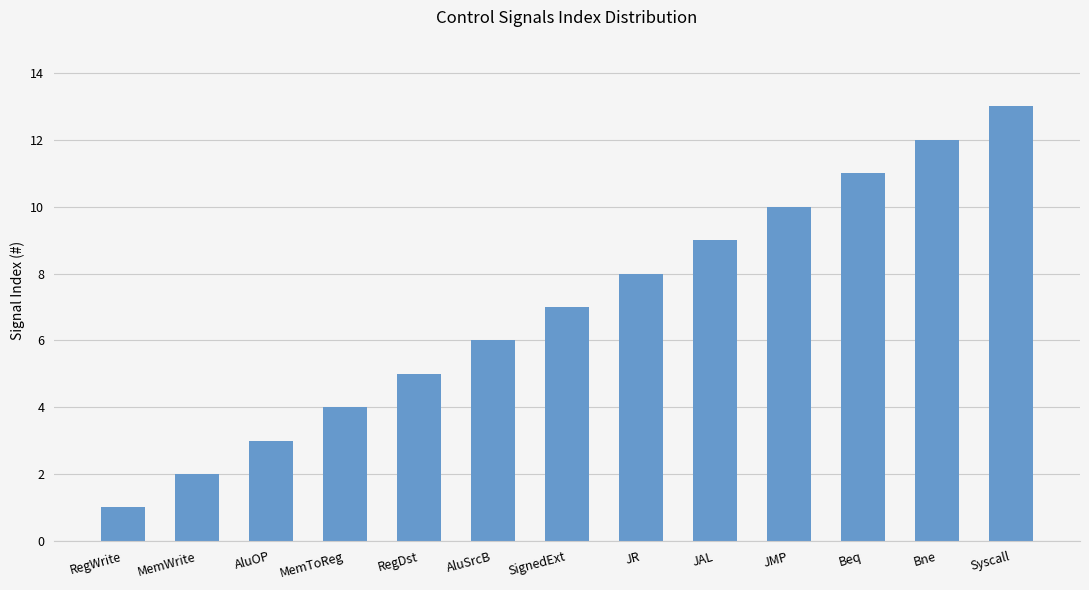

Rank the categories by value from highest to lowest.

Syscall, Bne, Beq, JMP, JAL, JR, SignedExt, AluSrcB, RegDst, MemToReg, AluOP, MemWrite, RegWrite